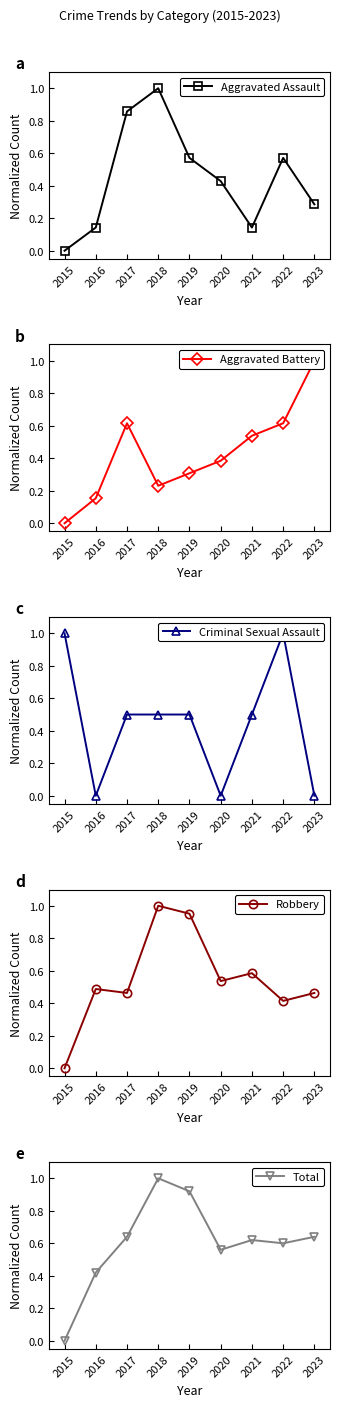

True or false: Criminal Sexual Assault has a value of 0.5 at 2017.

True